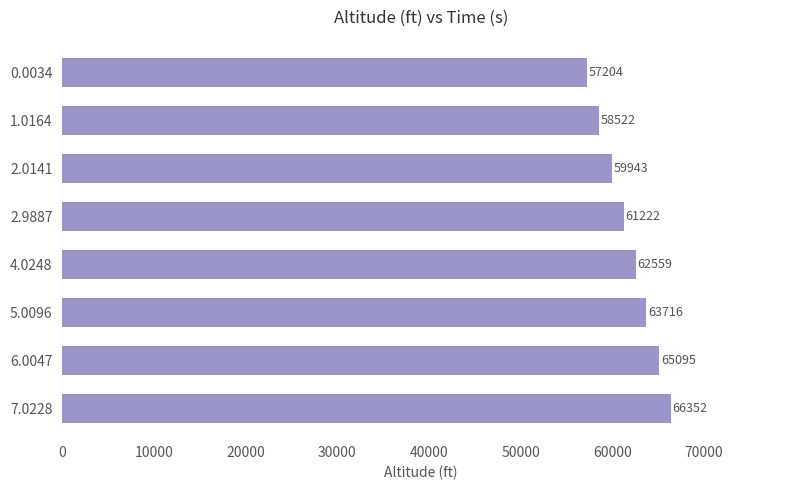

The value at 0.0034 is 57204. True or false?

True